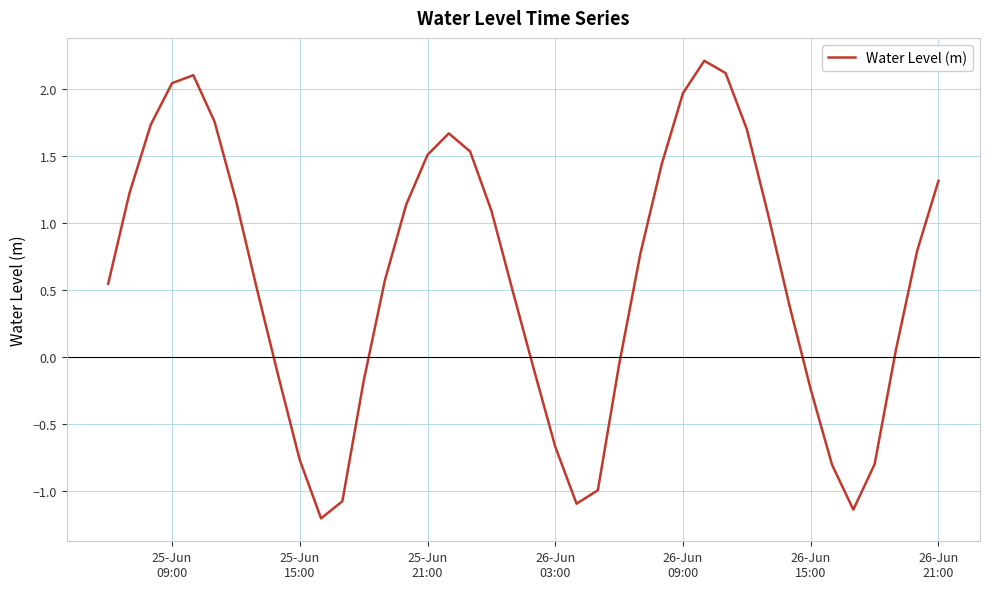

What is the greatest value displayed?

2.2